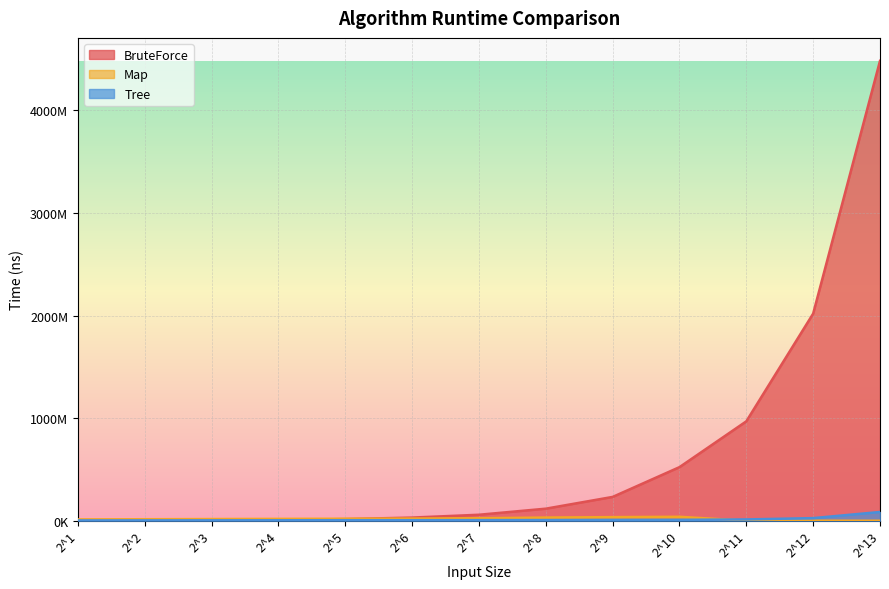

Between 2^4 and 2^9, which series saw the biggest shift?

BruteForce